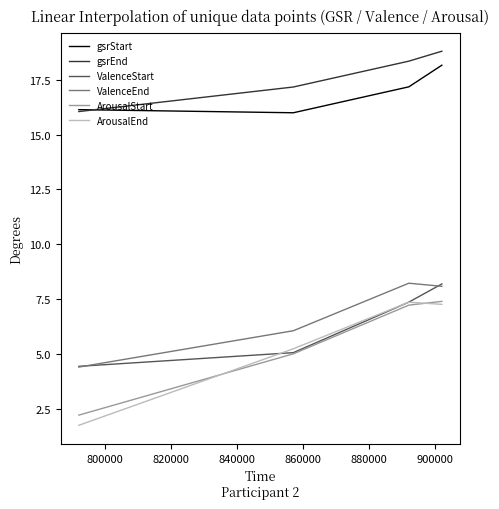

True or false: gsrEnd and ValenceEnd cross at least once.

False